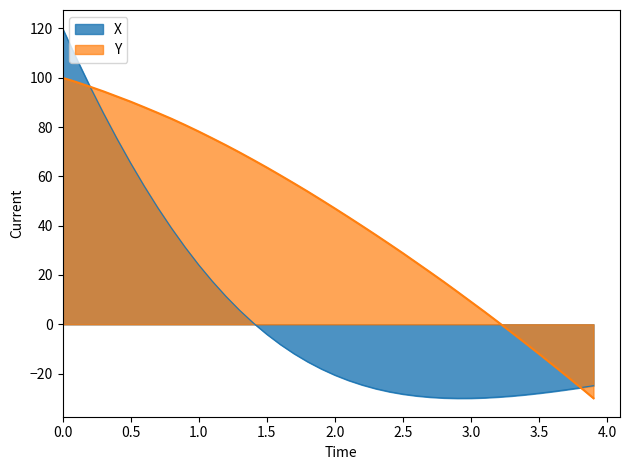

At how many categories does at least one series exceed 17?

29